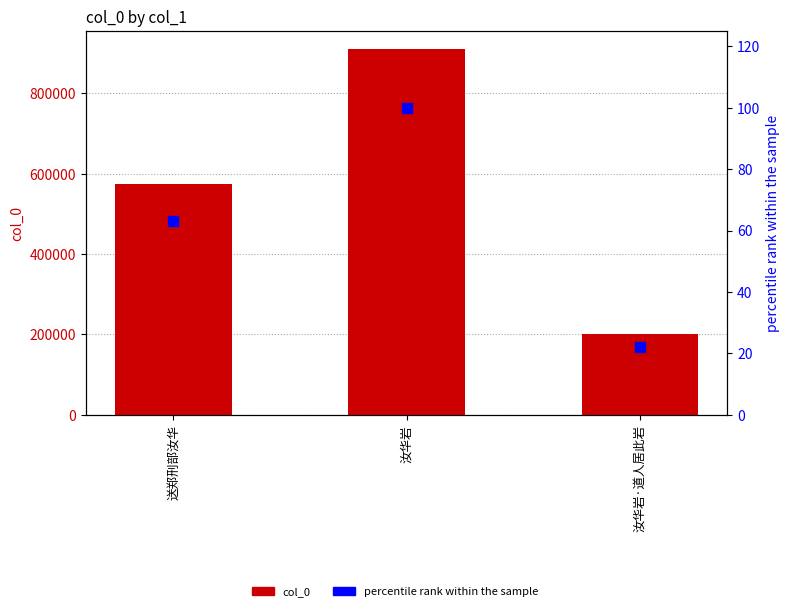

Are the bars grouped side by side (vs. stacked)?

Yes